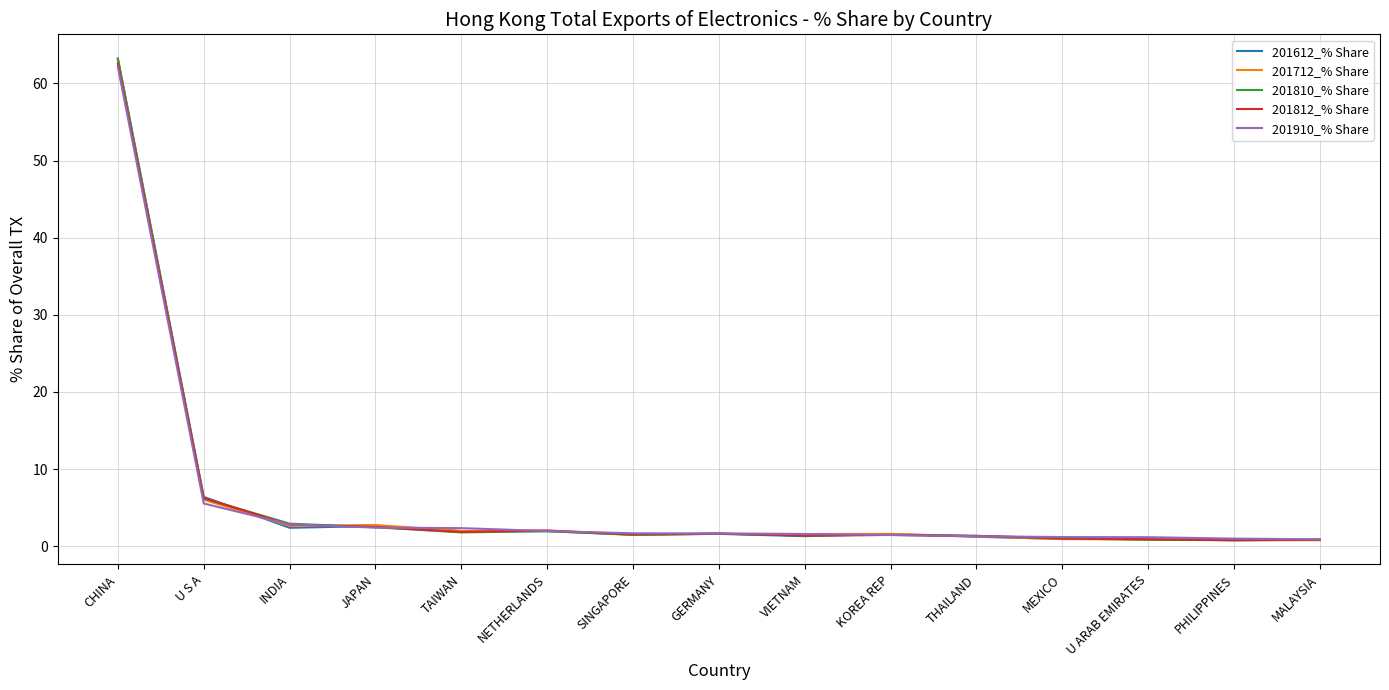

What are all the series names shown in the legend?

201612_% Share, 201712_% Share, 201810_% Share, 201812_% Share, 201910_% Share